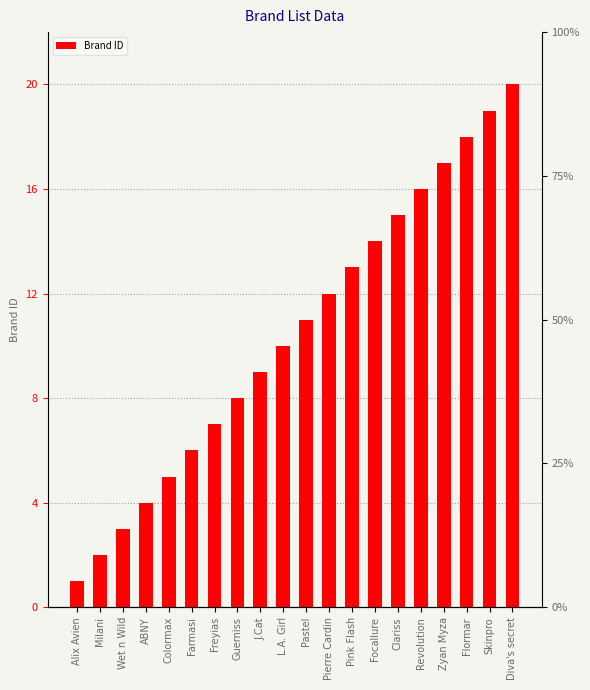

The value at Farmasi is 6. True or false?

True